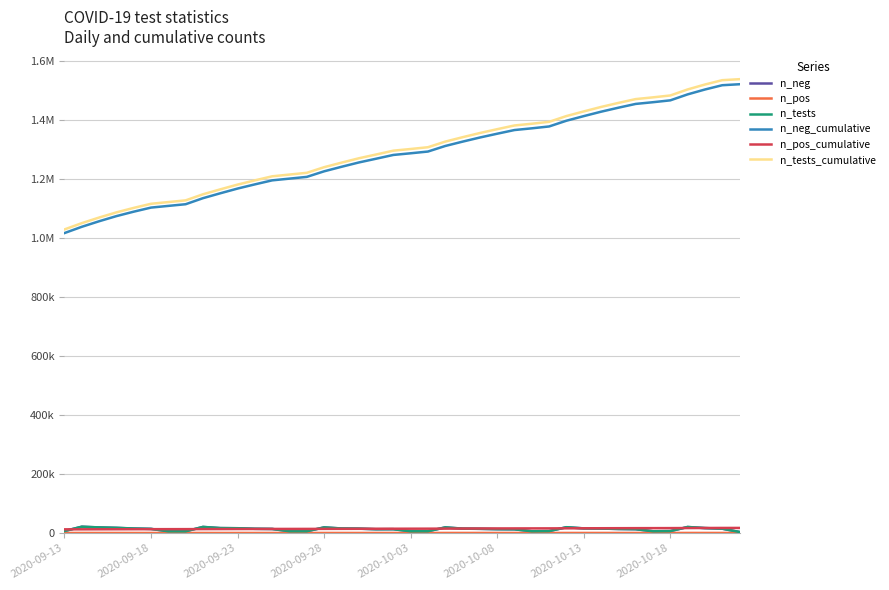

Is this an area chart (filled region under the line)?

No